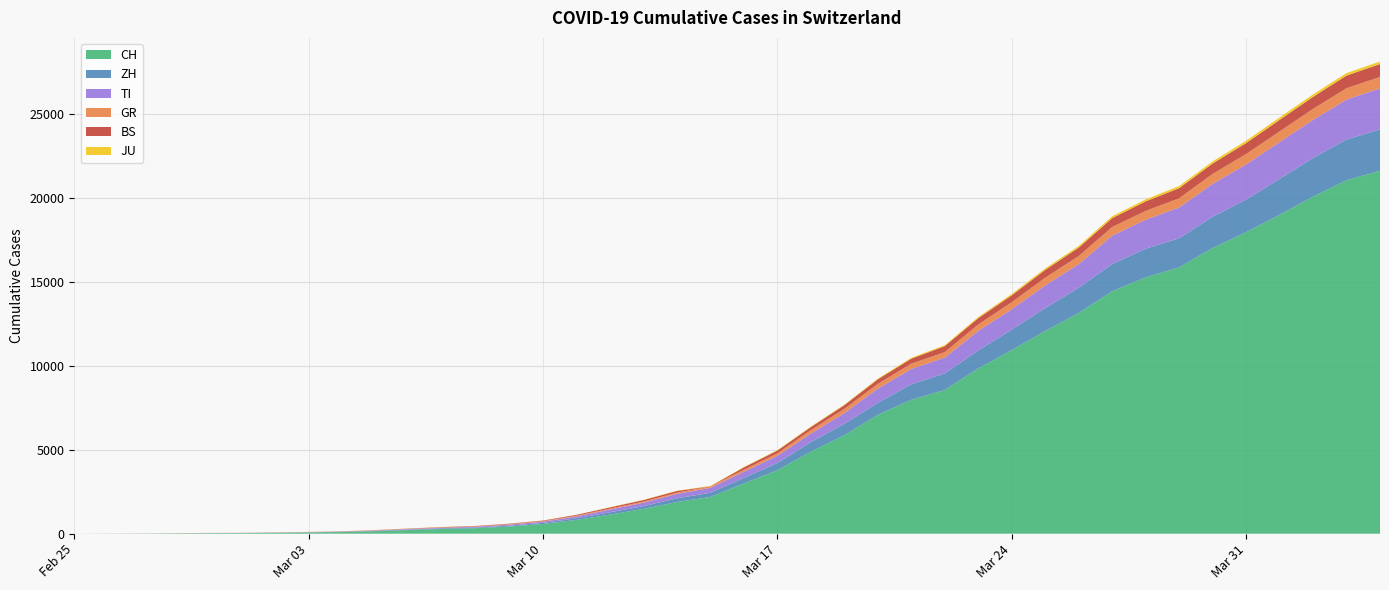

Reading left to right, extract all data points from this chart.

CH: 0	4	8	20	30	36	50	70	98	143	219	281	328	429	580	820	1135	1475	1887	2187	2993	3778	4883	5864	7080	7972	8556	9839	10935	12066	13146	14434	15268	15861	17014	17953	18990	20074	21047	21617
ZH: 0	0	2	2	6	7	10	13	15	23	29	34	40	49	62	101	140	163	218	250	326	429	568	679	711	925	984	1073	1221	1368	1500	1627	1701	1733	1859	1947	2136	2300	2428	2461
TI: 0	1	1	1	2	2	4	8	13	25	28	41	49	61	75	108	163	206	265	293	368	426	511	638	849	916	945	1162	1209	1354	1401	1688	1727	1837	1962	2091	2195	2271	2377	2442
GR: 0	2	2	6	6	6	9	10	13	15	16	18	19	28	32	44	53	65	73	93	118	152	204	252	283	311	327	386	419	458	487	513	527	542	591	617	635	655	678	680
BS: 0	0	1	1	1	1	1	3	3	8	15	21	24	28	33	49	73	92	100	0	143	164	181	220	270	297	356	374	410	462	501	530	569	605	617	653	687	714	754	767
JU: 0	0	1	1	1	1	1	2	2	4	4	5	5	7	7	7	12	17	18	19	25	29	32	36	44	54	61	69	82	92	100	114	119	127	128	140	145	149	149	154